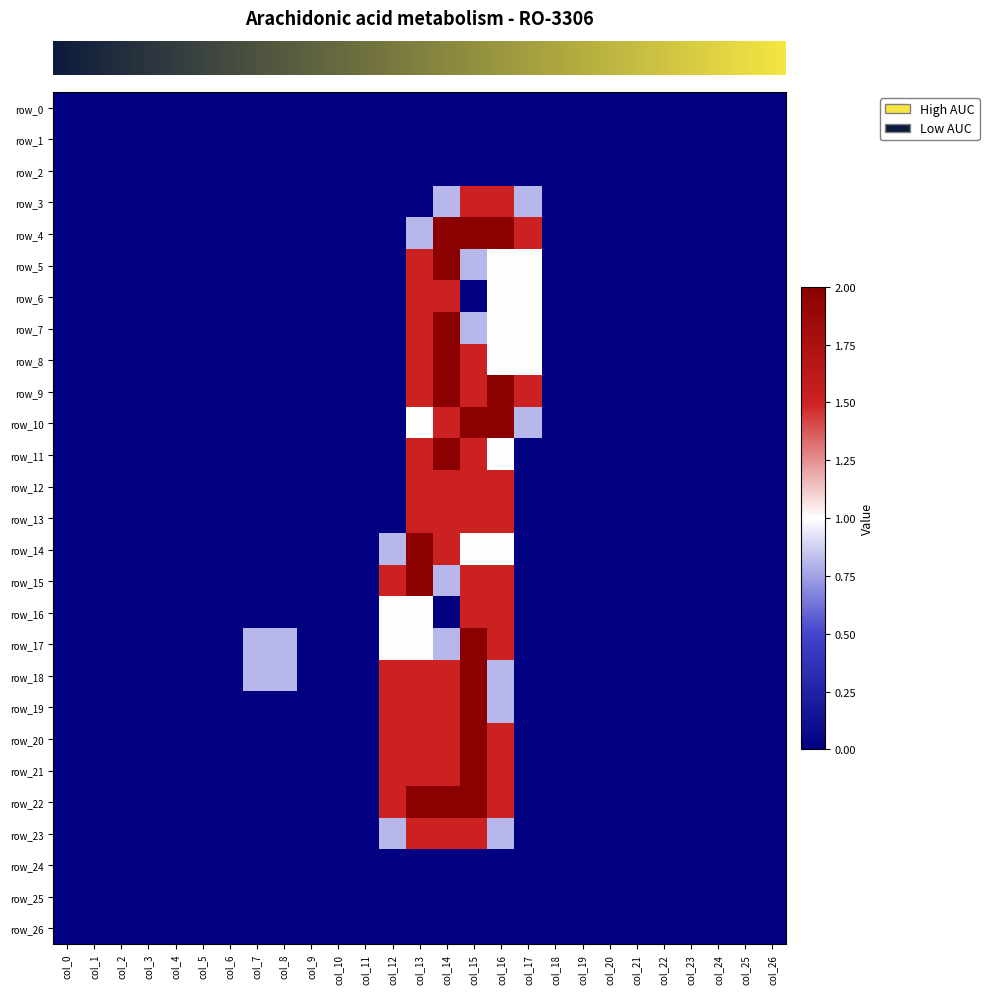

The row_23 series shows 0.0 at col_3. True or false?

True